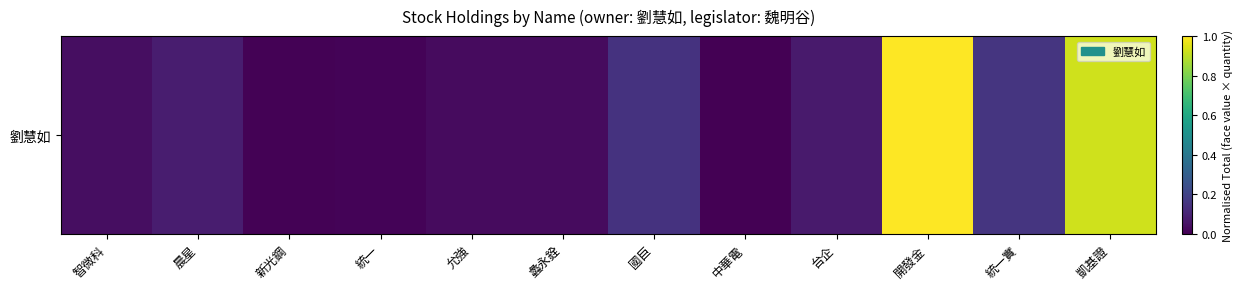

What is the average value?

0.2